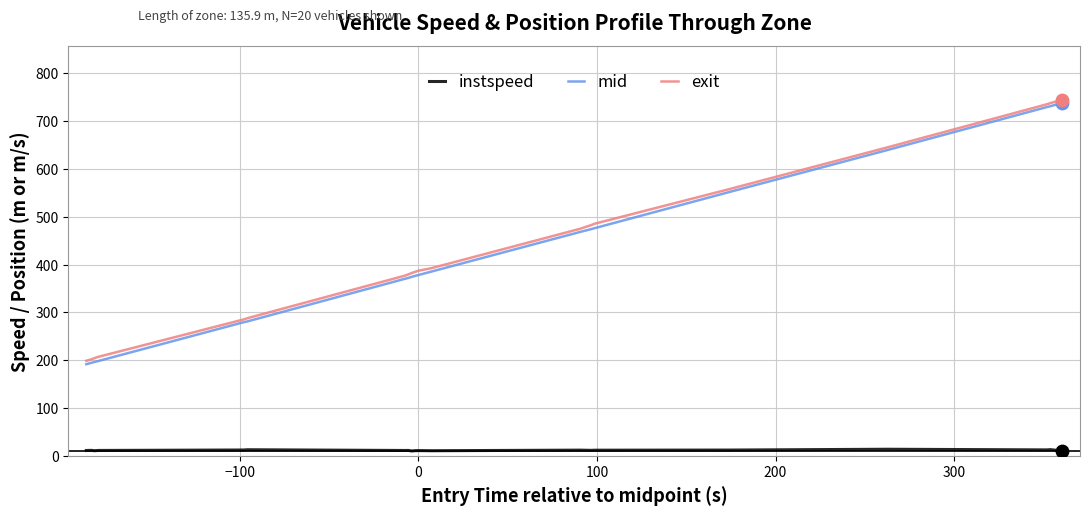

What is the maximum value shown in the chart?

745.1